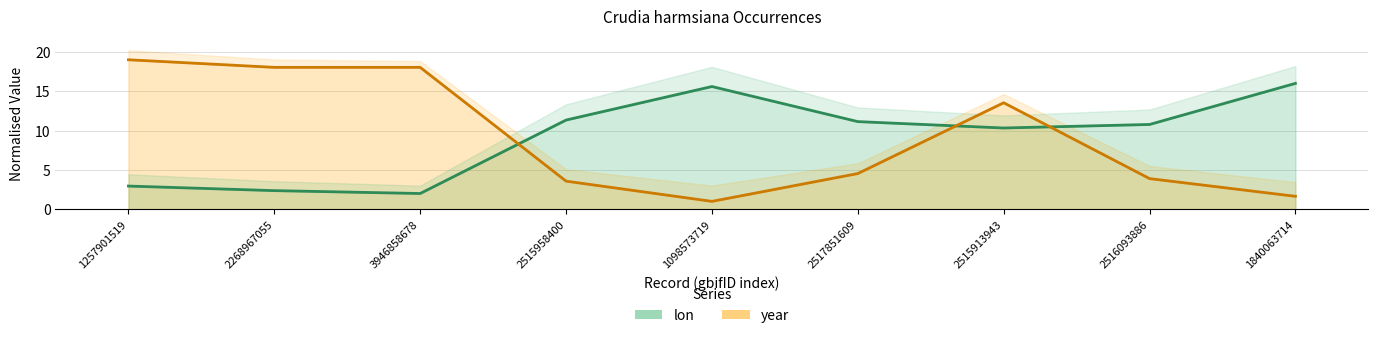

What is the label of the 1st point from the right?

1840063714